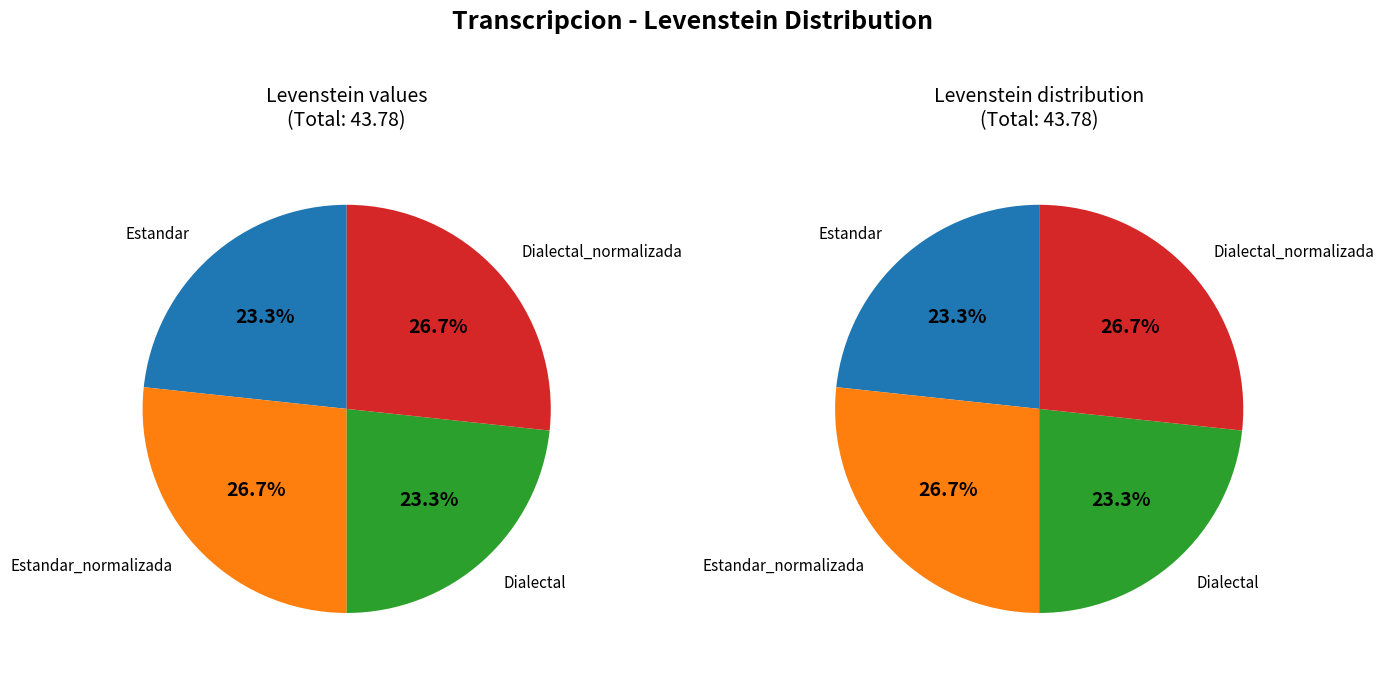

What percentage is the Dialectal slice, to the nearest percent?

23%